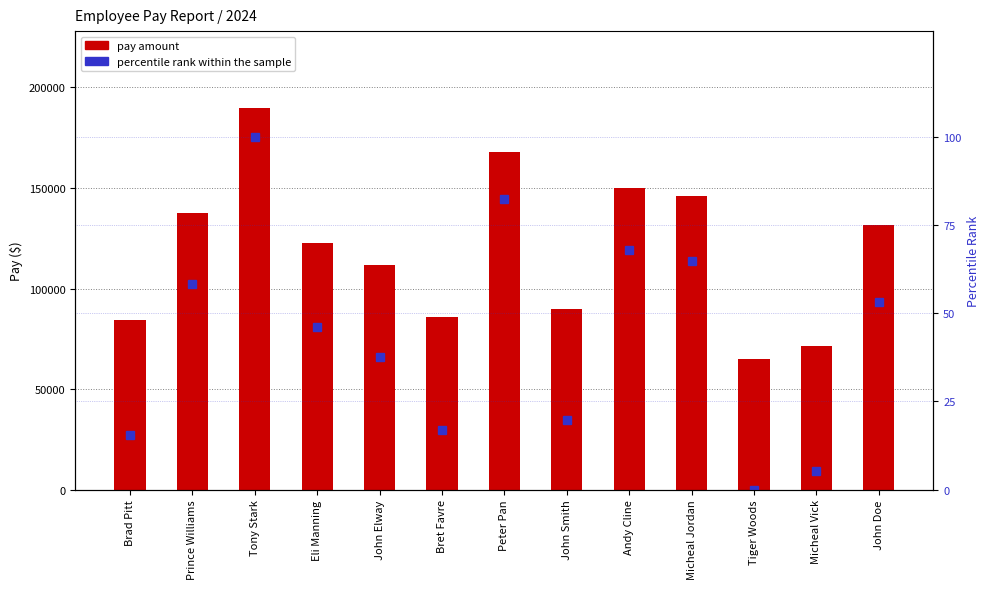

Count the number of categories in the chart.

13